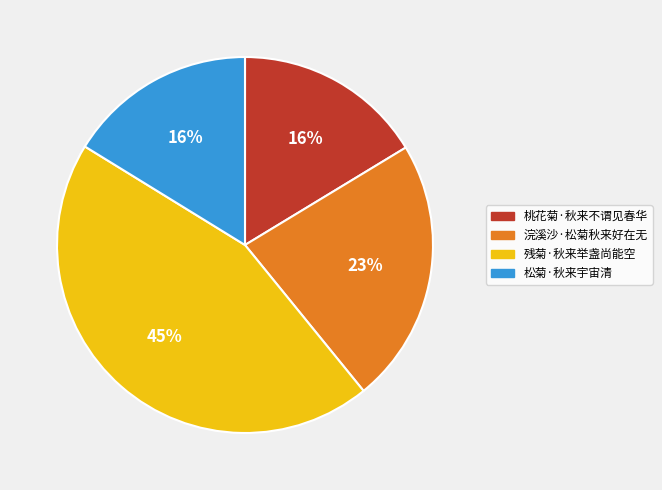

To the nearest percent, what is the average slice percentage?

25%